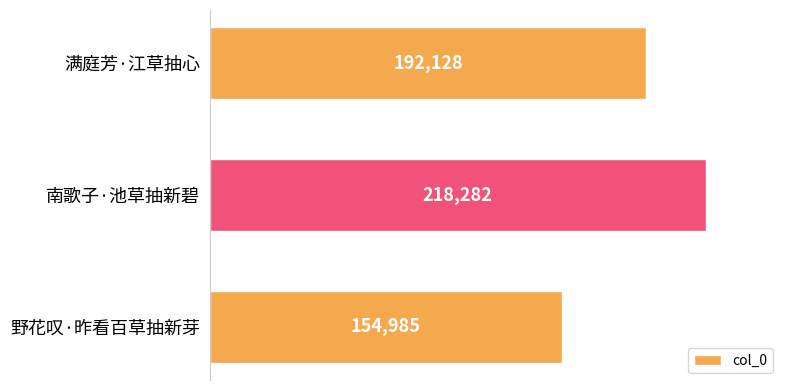

Count the values in the range 154985 to 218282.

3